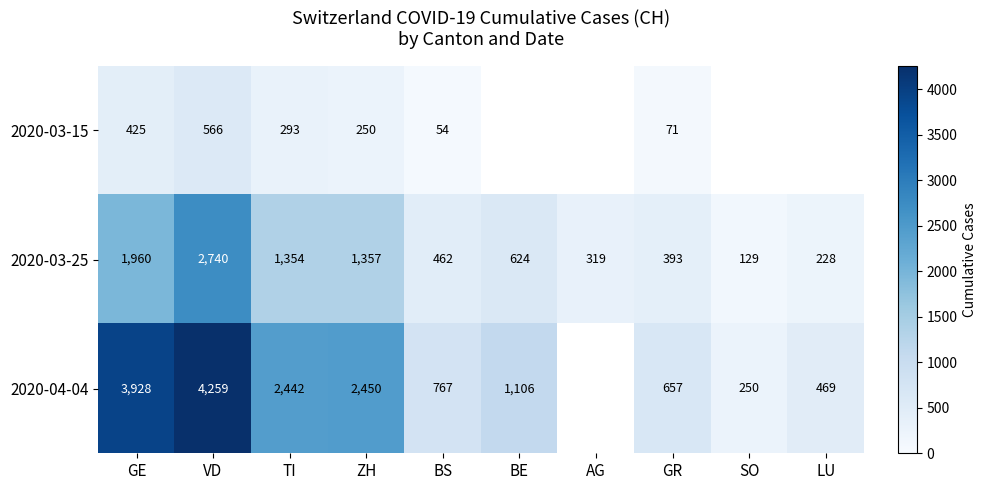

At which category is the sum across all series the highest?

VD